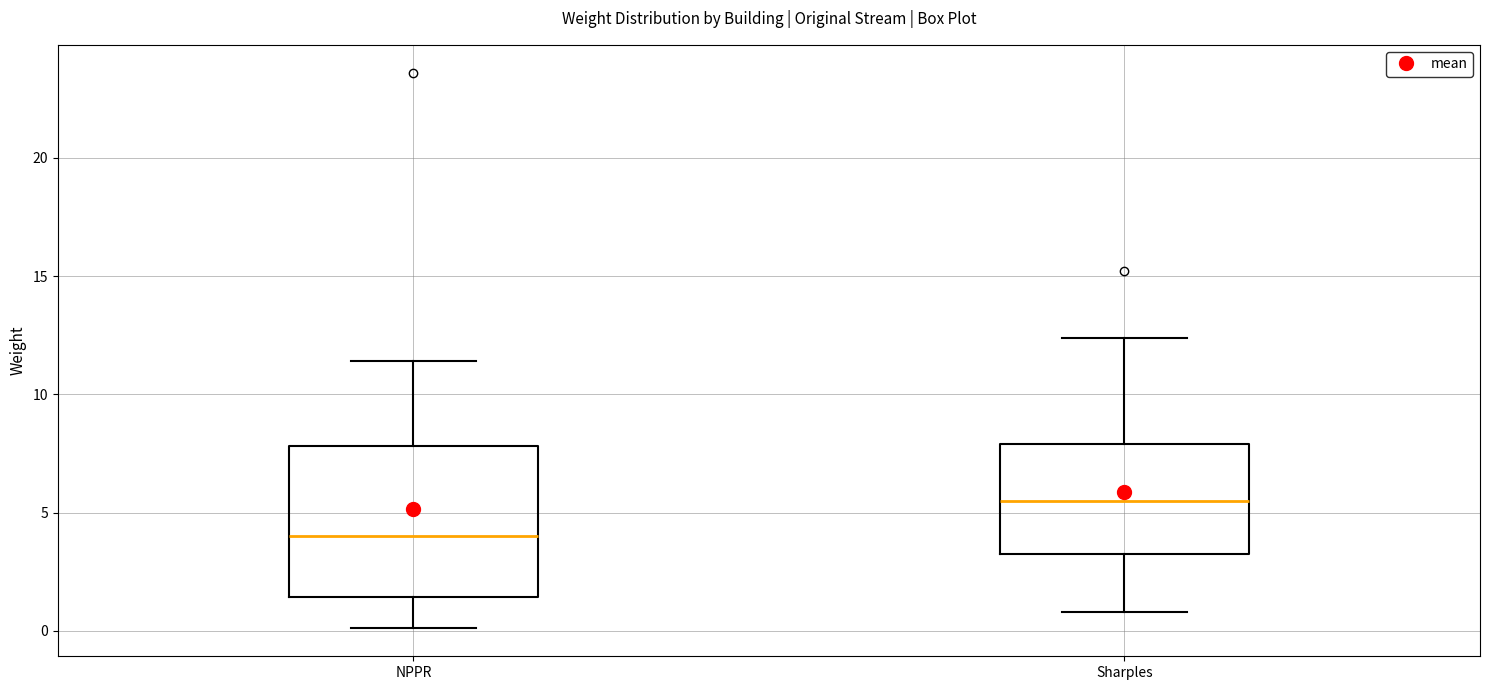

Which box has the highest median line?

Sharples